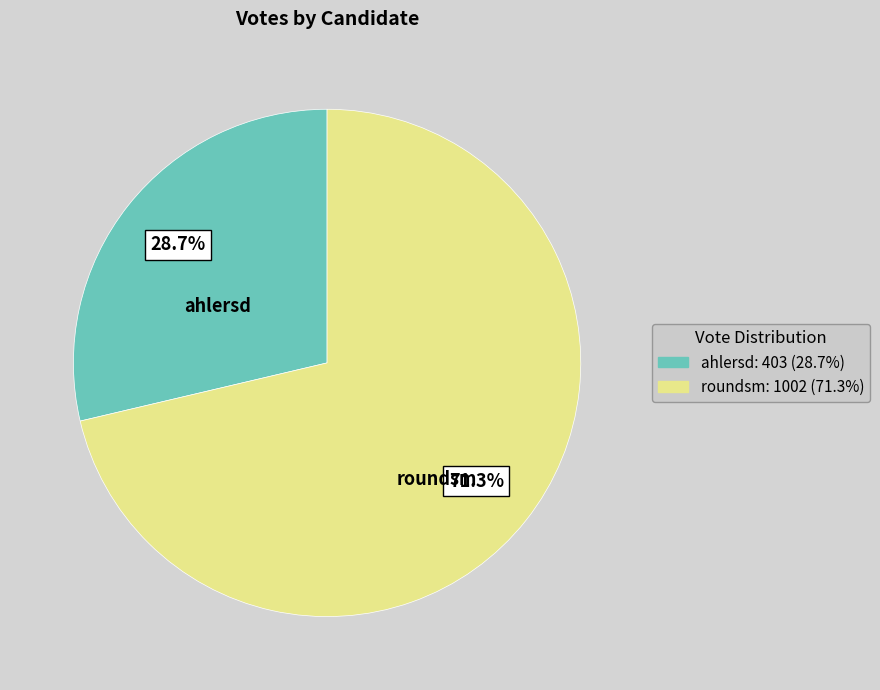

To the nearest percent, what is the difference between the roundsm and ahlersd slice percentages?

43%